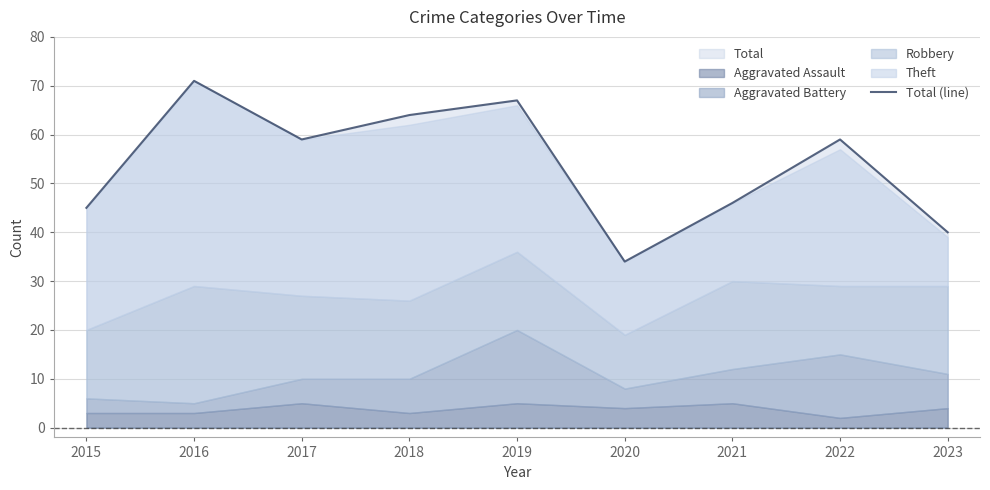

Does the chart have visible grid lines?

Yes